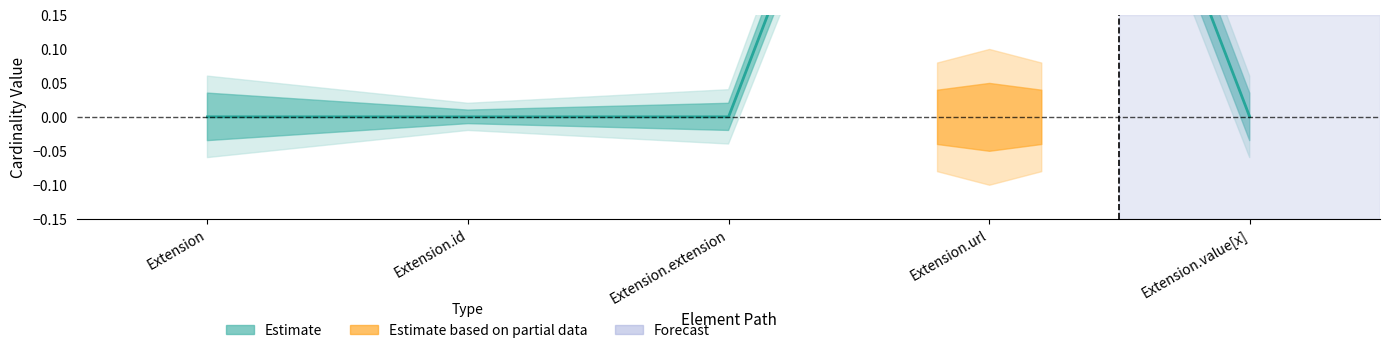

Between Extension and Extension.url, which is larger?

Extension.url